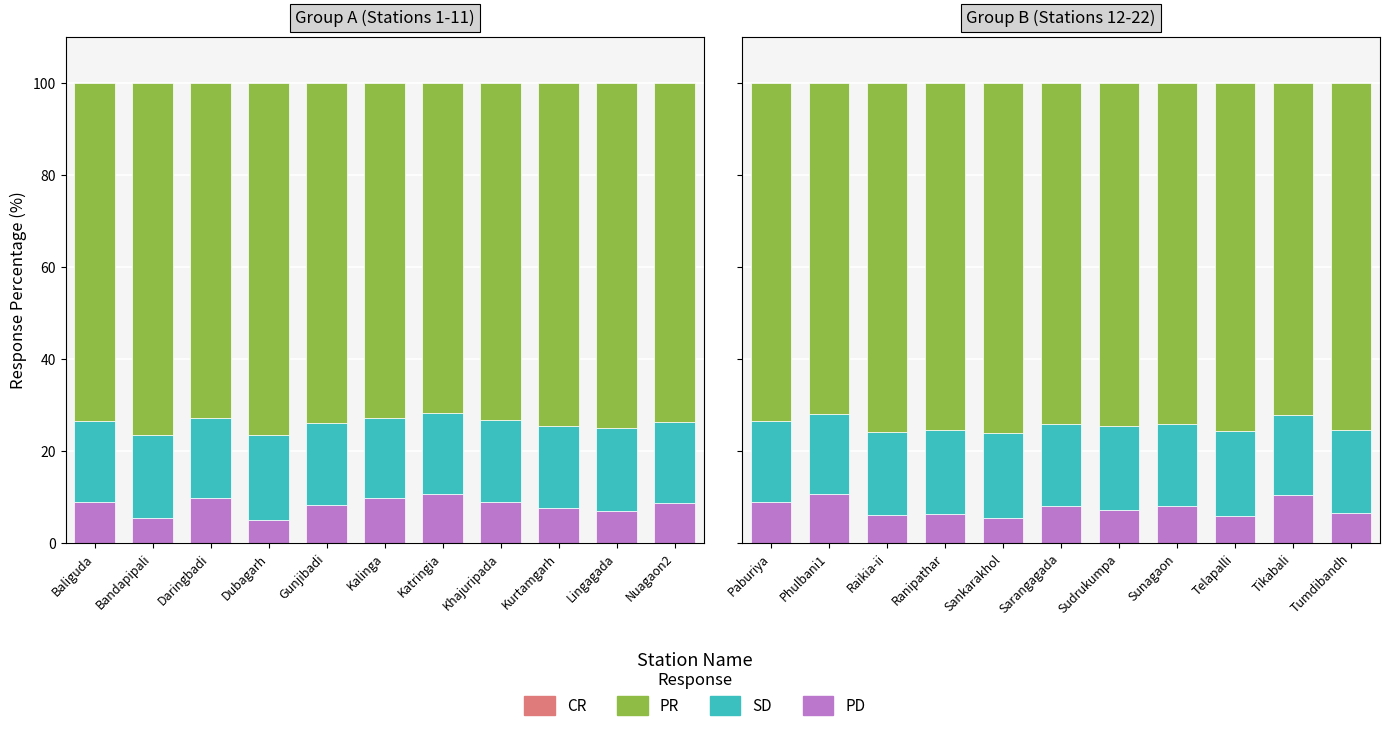

What is the total value across all series at Raikia-ii?

100.0